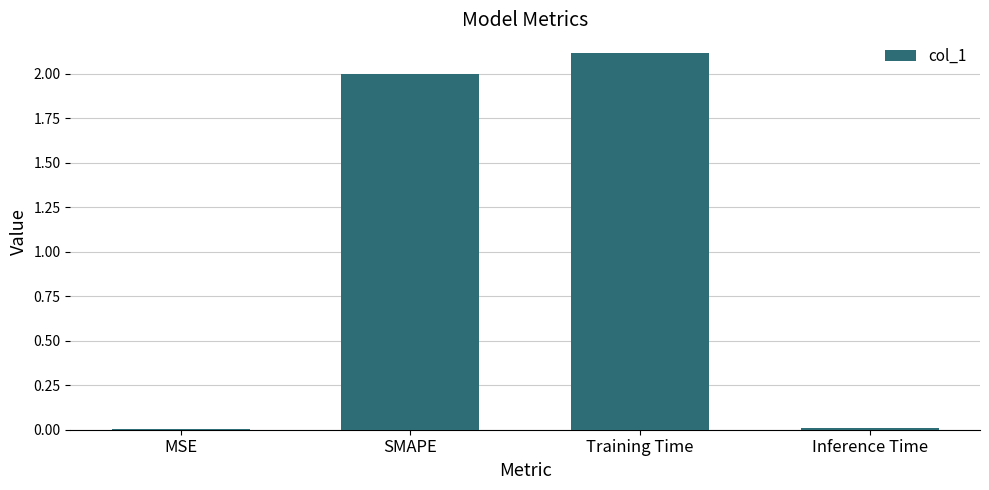

What is the difference between the values at MSE and SMAPE?

2.0